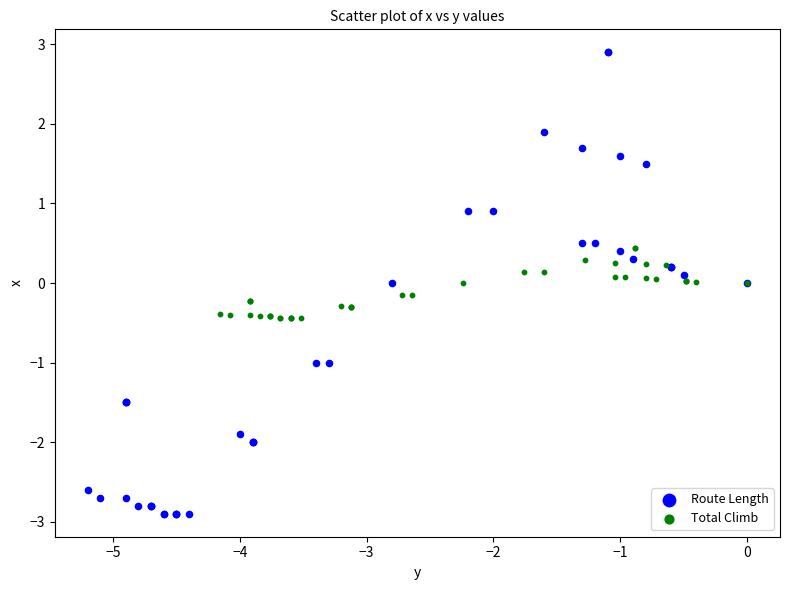

Which series reaches the maximum Y coordinate?

Route Length